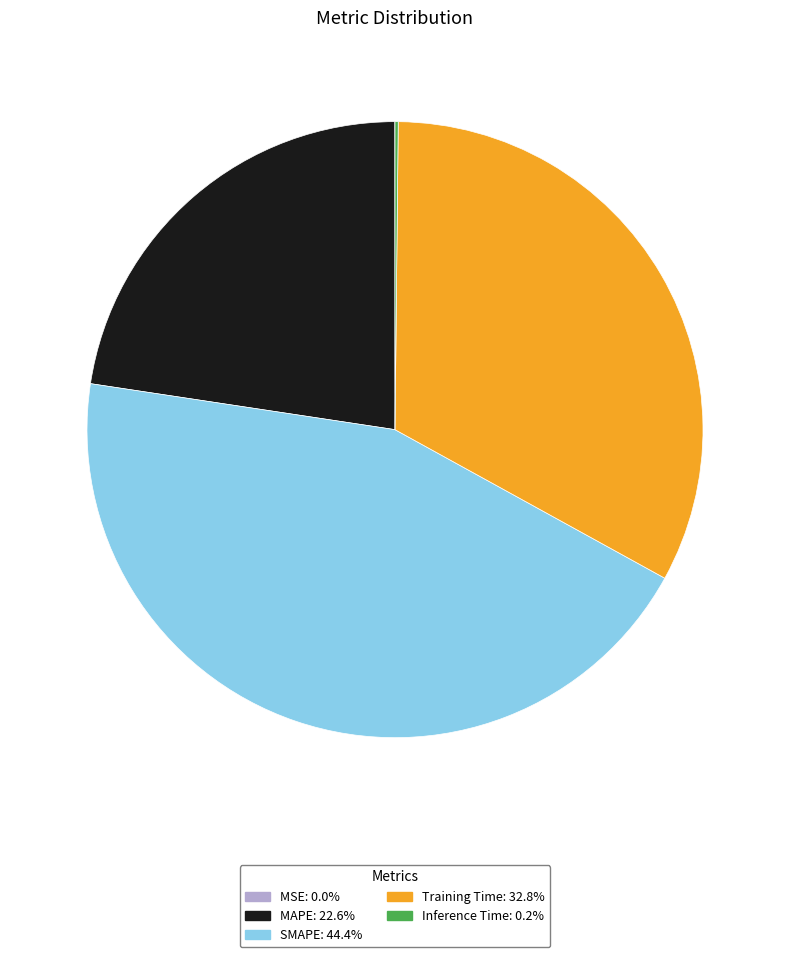

Which has a higher value, MAPE or SMAPE?

SMAPE